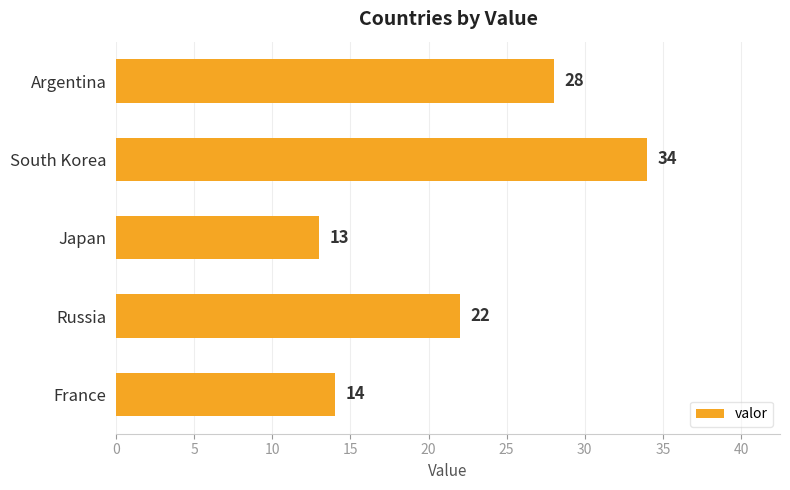

Count the number of categories in the chart.

5